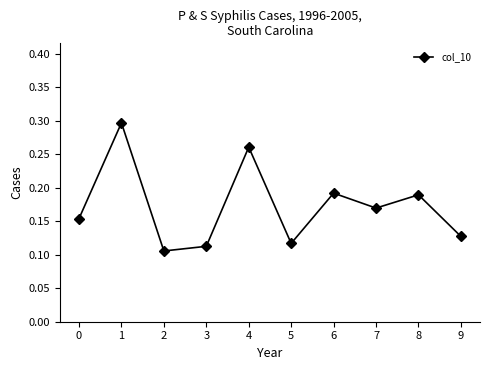

Which label corresponds to the largest value in the chart?

1